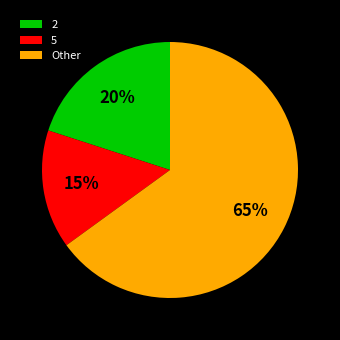

What is the majority slice?

Other